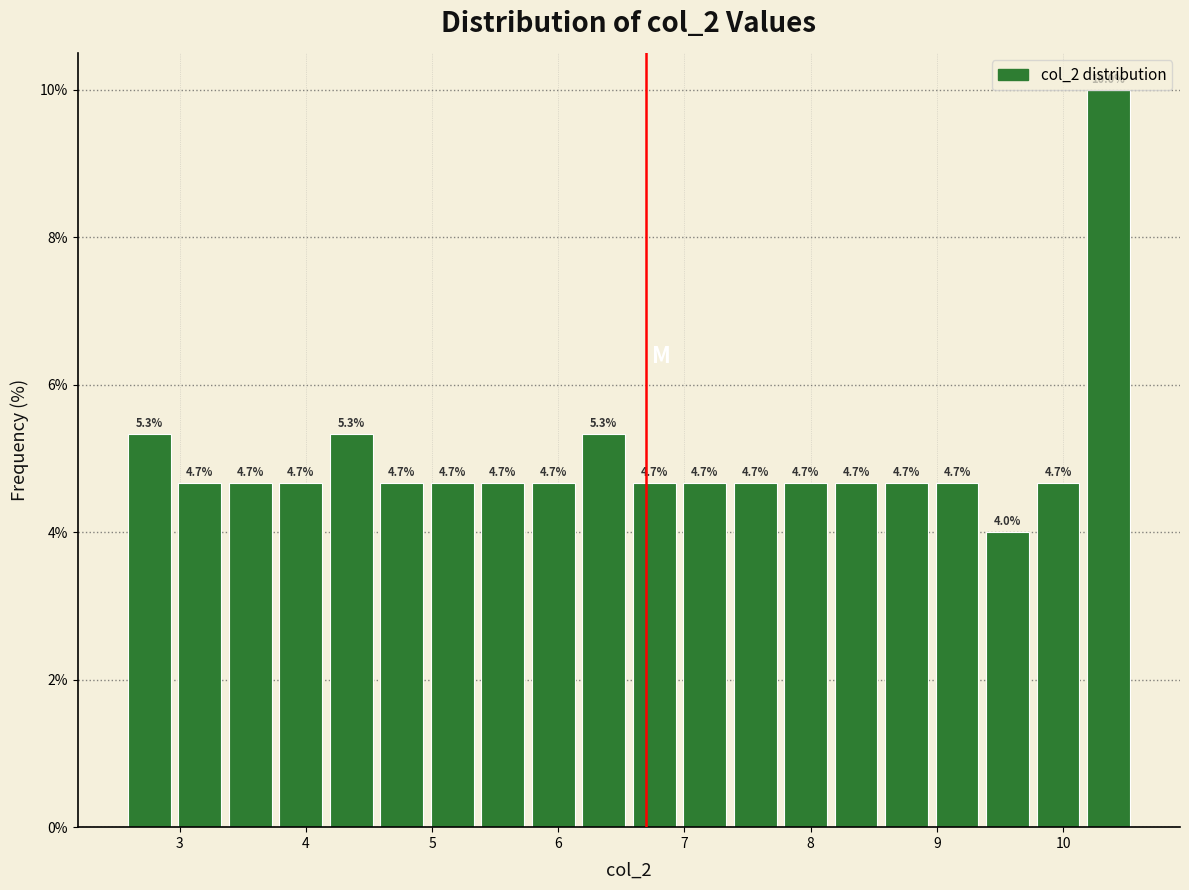

How tall is the bar that spans 5.76 to 6.16 on the x-axis? The bar edges are not printed on the chart, so give them approximately, as read against the axis.

4.7